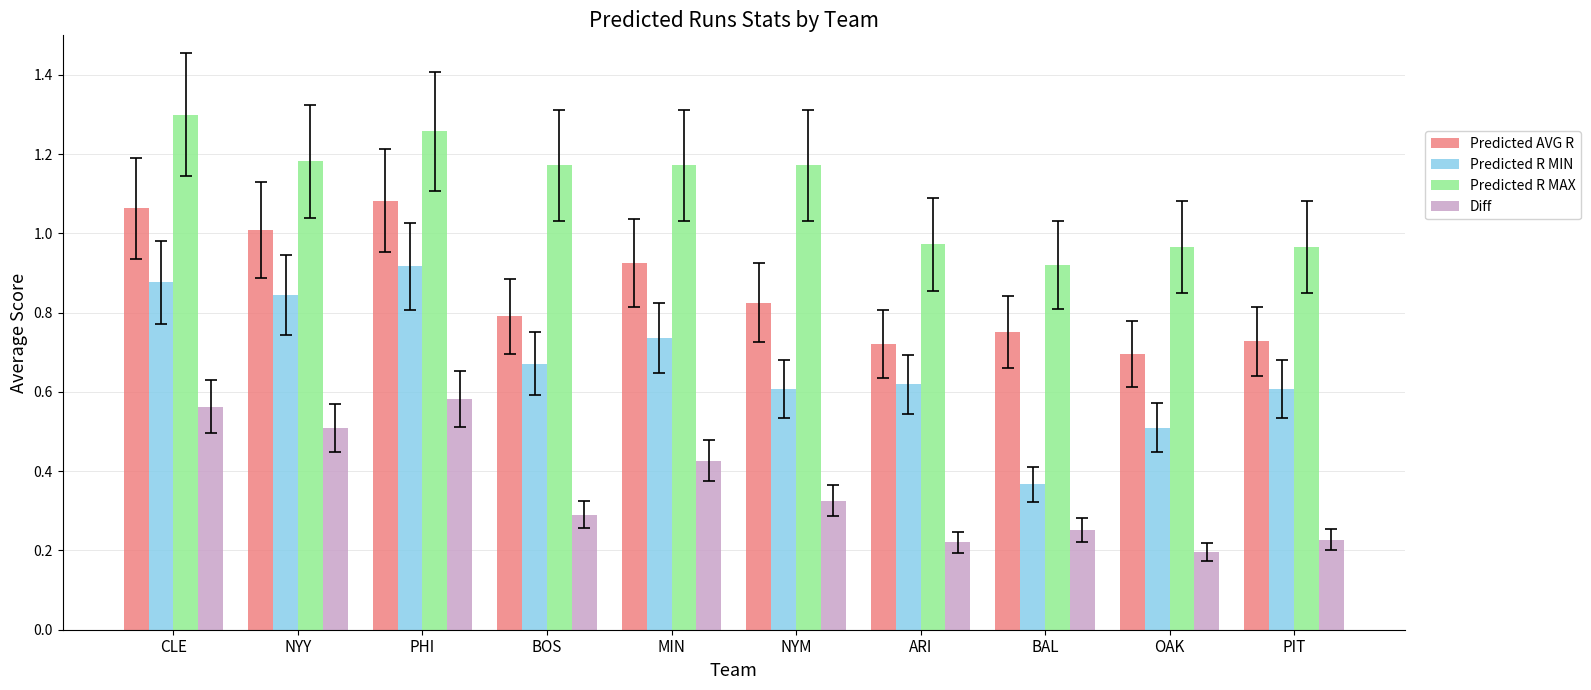

Rank the series at OAK from lowest to highest value.

Diff, Predicted R MIN, Predicted AVG R, Predicted R MAX